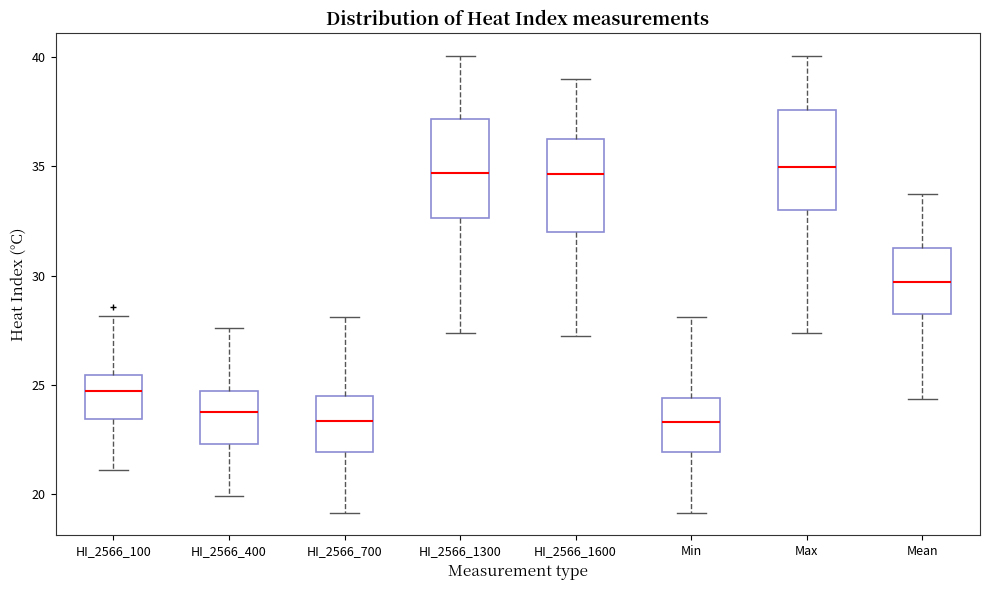

Reading left to right, transcribe this box plot: for each box, give where its median line is, the range the box spans, and where its two whiskers end, as read against the y-axis. The values are not printed on the chart, so give them approximately, as read against the axis.

HI_2566_100: median 24.5, box 23.5 to 25.5, whiskers 21.0 to 28.0
HI_2566_400: median 24.0, box 22.5 to 24.5, whiskers 20.0 to 27.5
HI_2566_700: median 23.5, box 22.0 to 24.5, whiskers 19.0 to 28.0
HI_2566_1300: median 34.5, box 32.5 to 37.0, whiskers 27.5 to 40.0
HI_2566_1600: median 34.5, box 32.0 to 36.0, whiskers 27.0 to 39.0
Min: median 23.5, box 22.0 to 24.5, whiskers 19.0 to 28.0
Max: median 35.0, box 33.0 to 37.5, whiskers 27.5 to 40.0
Mean: median 29.5, box 28.5 to 31.0, whiskers 24.5 to 33.5